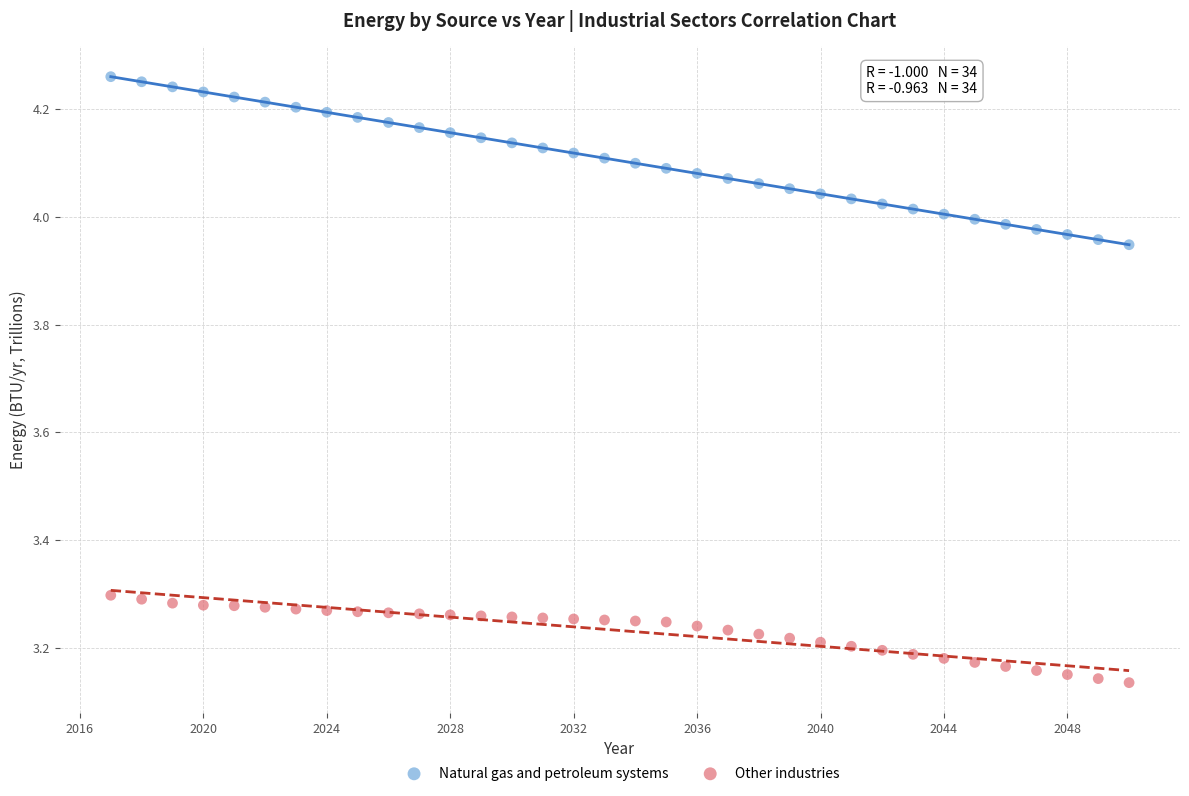

Which series contains the highest Y value?

Natural gas and petroleum systems